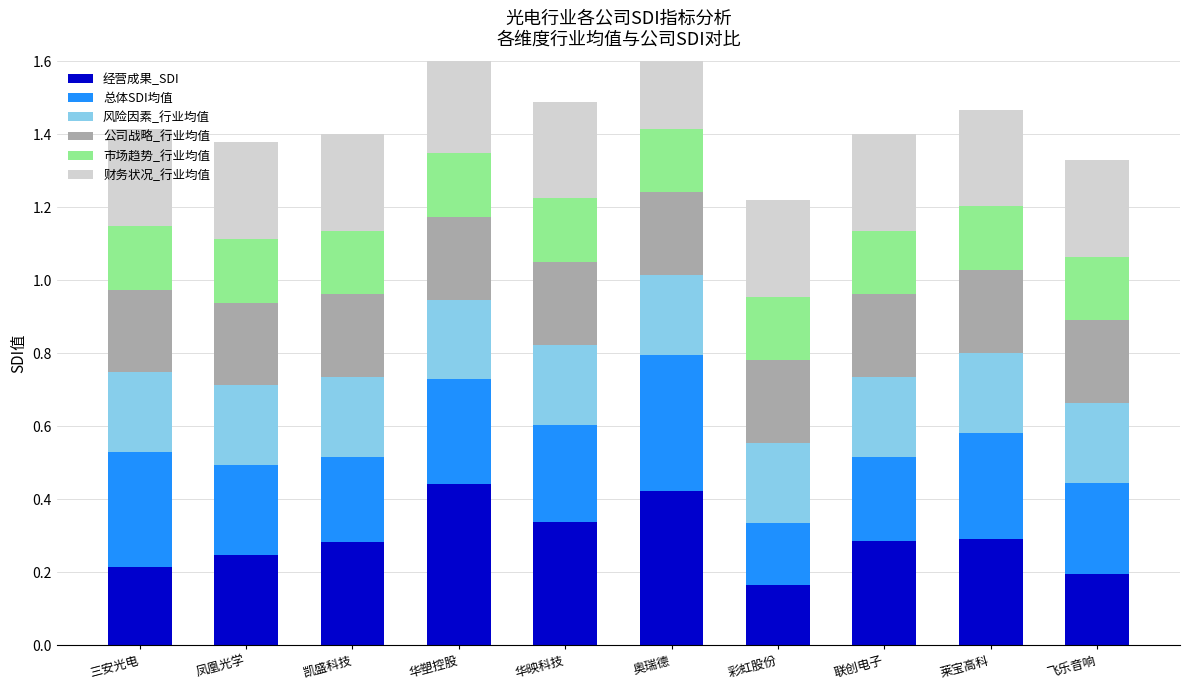

Reading right to left, what are all the values shown in this chart?

经营成果_SDI: 飞乐音响=0.2	莱宝高科=0.3	联创电子=0.3	彩虹股份=0.2	奥瑞德=0.4	华映科技=0.3	华塑控股=0.4	凯盛科技=0.3	凤凰光学=0.2	三安光电=0.2
总体SDI均值: 飞乐音响=0.2	莱宝高科=0.3	联创电子=0.2	彩虹股份=0.2	奥瑞德=0.4	华映科技=0.3	华塑控股=0.3	凯盛科技=0.2	凤凰光学=0.2	三安光电=0.3
风险因素_行业均值: 飞乐音响=0.2	莱宝高科=0.2	联创电子=0.2	彩虹股份=0.2	奥瑞德=0.2	华映科技=0.2	华塑控股=0.2	凯盛科技=0.2	凤凰光学=0.2	三安光电=0.2
公司战略_行业均值: 飞乐音响=0.2	莱宝高科=0.2	联创电子=0.2	彩虹股份=0.2	奥瑞德=0.2	华映科技=0.2	华塑控股=0.2	凯盛科技=0.2	凤凰光学=0.2	三安光电=0.2
市场趋势_行业均值: 飞乐音响=0.2	莱宝高科=0.2	联创电子=0.2	彩虹股份=0.2	奥瑞德=0.2	华映科技=0.2	华塑控股=0.2	凯盛科技=0.2	凤凰光学=0.2	三安光电=0.2
财务状况_行业均值: 飞乐音响=0.3	莱宝高科=0.3	联创电子=0.3	彩虹股份=0.3	奥瑞德=0.3	华映科技=0.3	华塑控股=0.3	凯盛科技=0.3	凤凰光学=0.3	三安光电=0.3